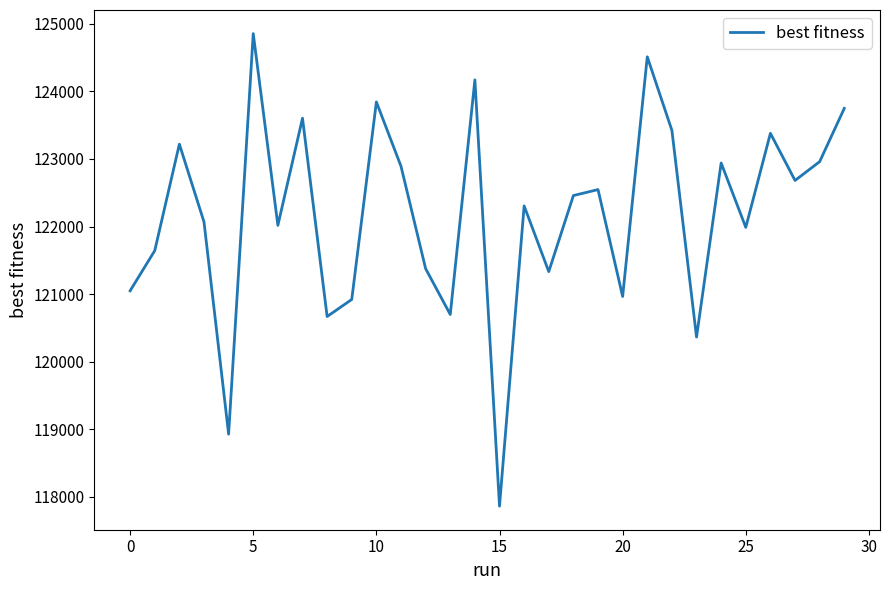

What is the smallest value displayed?

117863.3